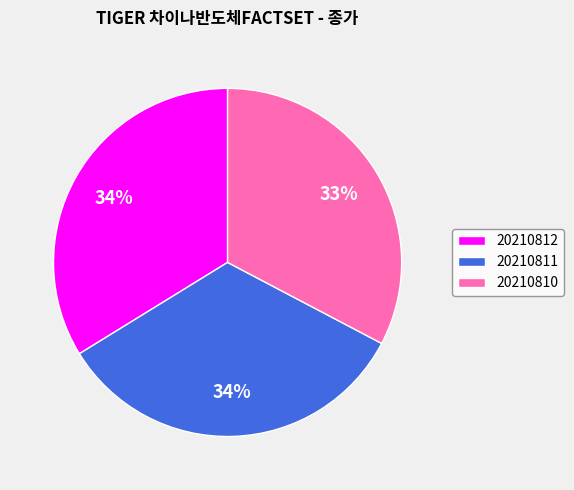

To the nearest percent, what portion does 20210811 represent?

34%